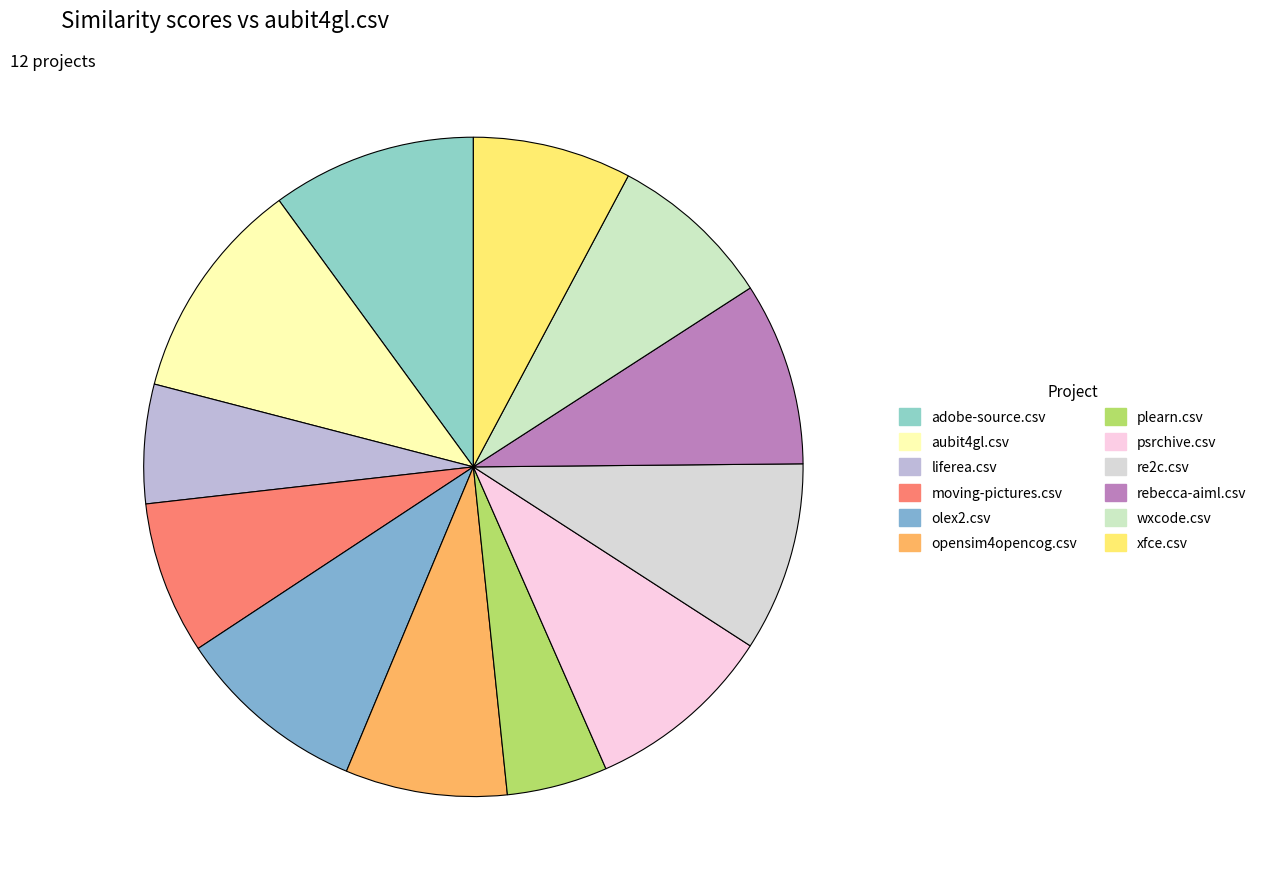

True or false: adobe-source.csv accounts for 10% of the total.

True